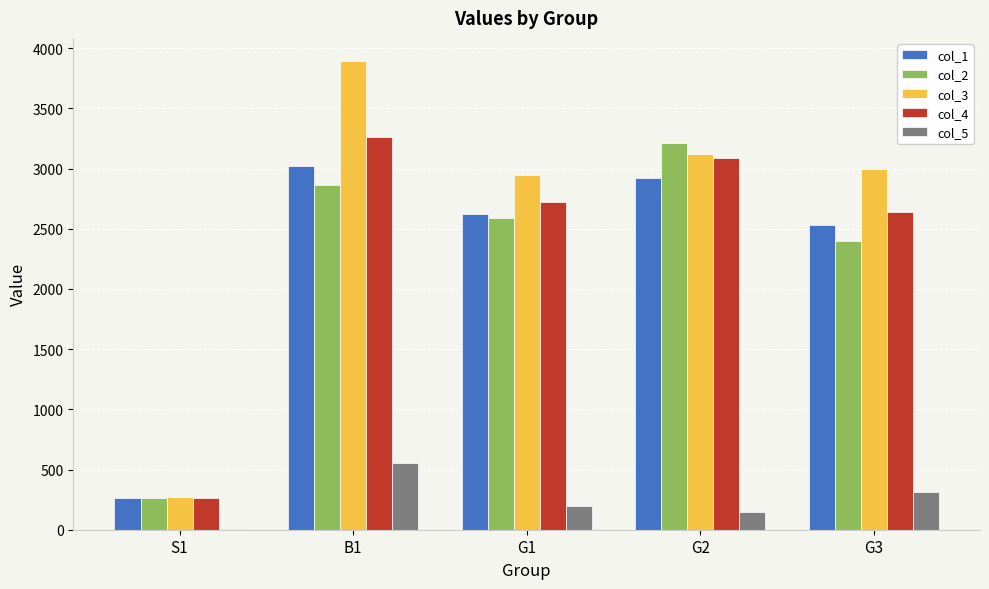

Which series has the largest total across all categories?

col_3